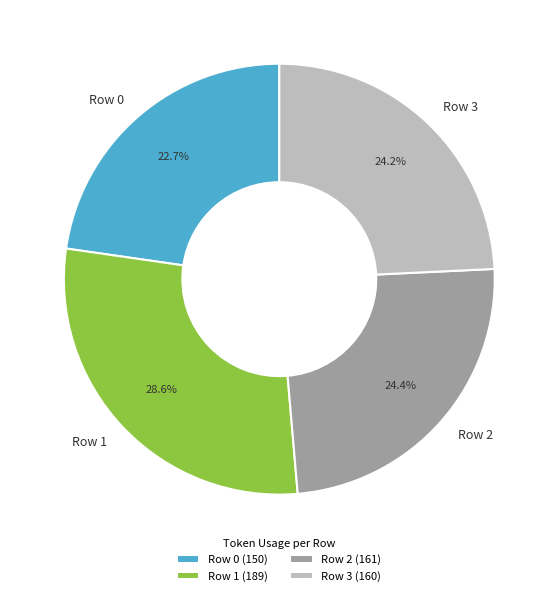

Does any single category account for the majority?

No